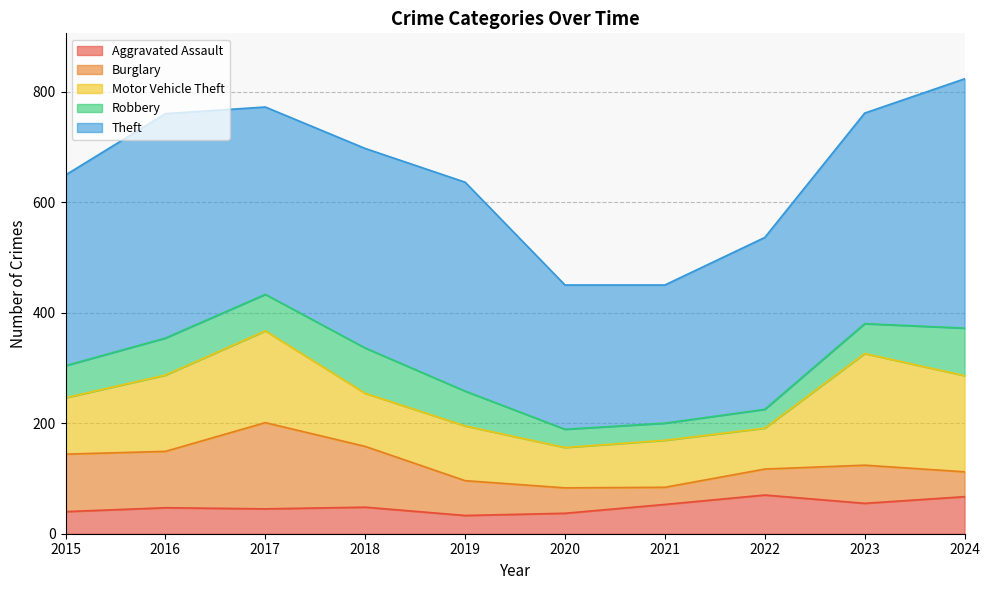

How many lines are shown in the chart?

5